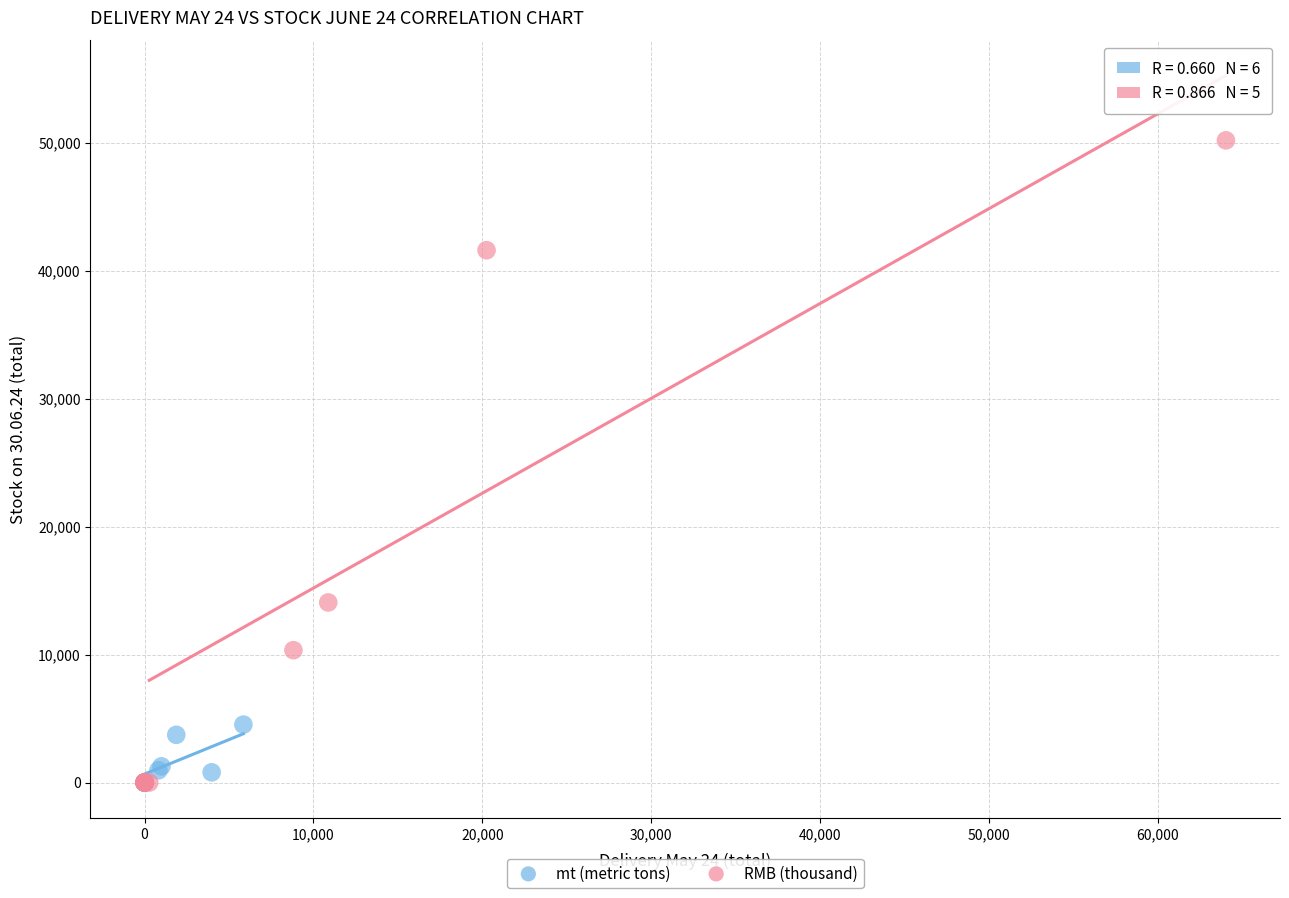

Which series reaches the maximum Y coordinate?

RMB (thousand)